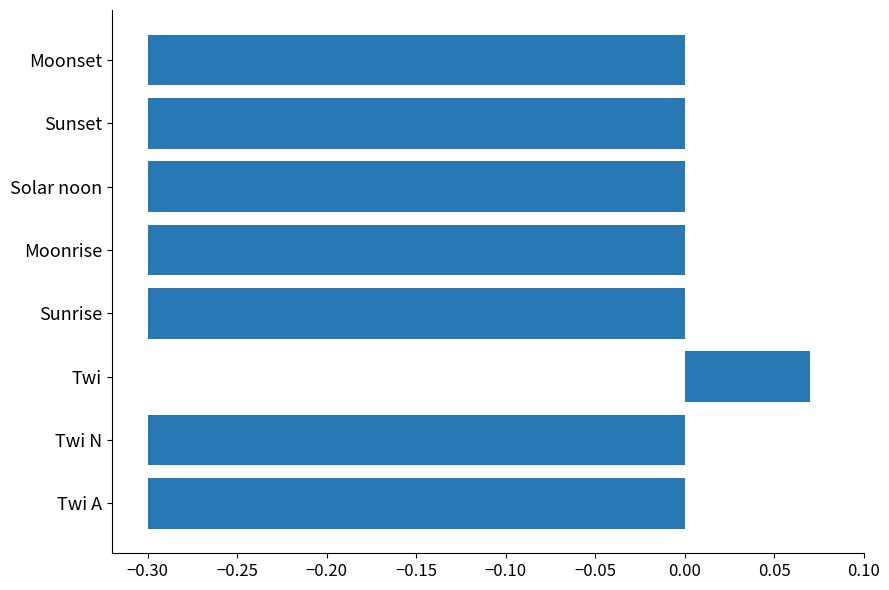

At which label is the value closest to 0?

Twi